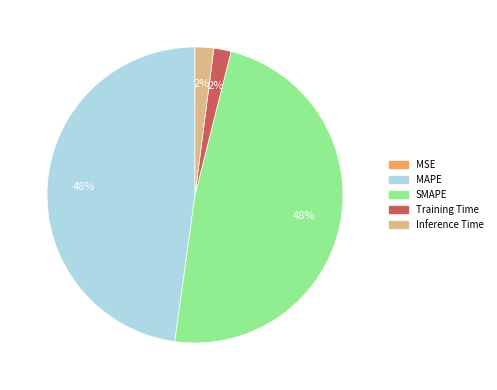

The SMAPE slice represents 60% of the pie. True or false?

False